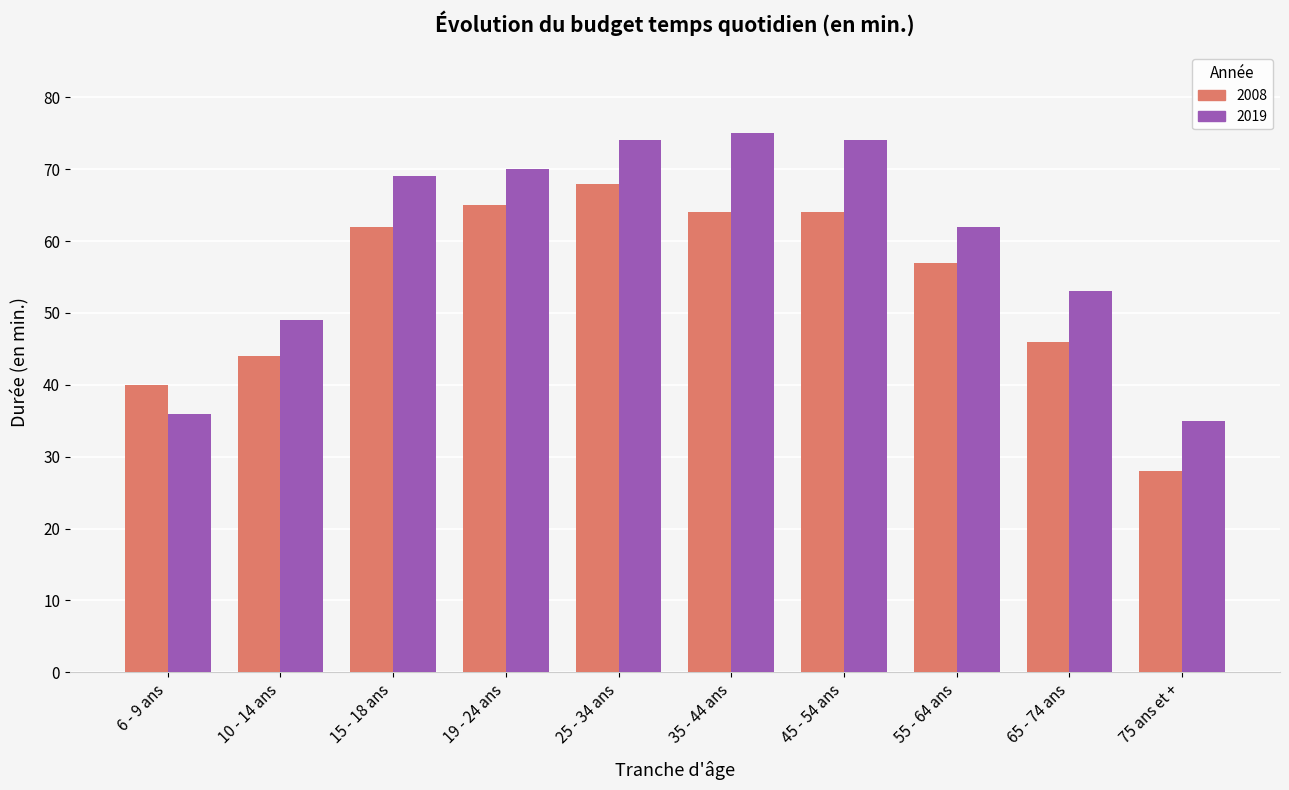

What is the smallest value displayed?

28